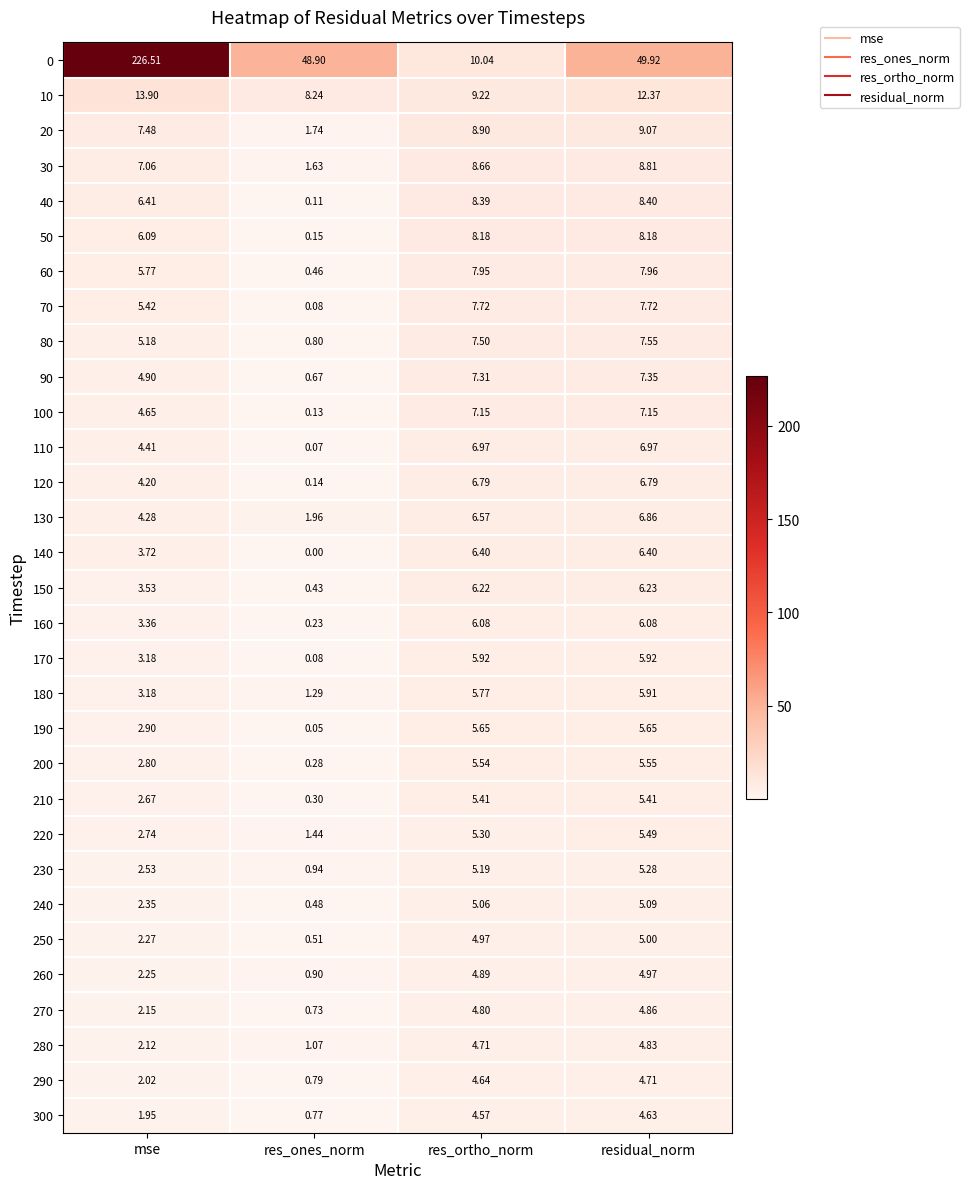

What is the spread (max minus min) of values at residual_norm?

45.3